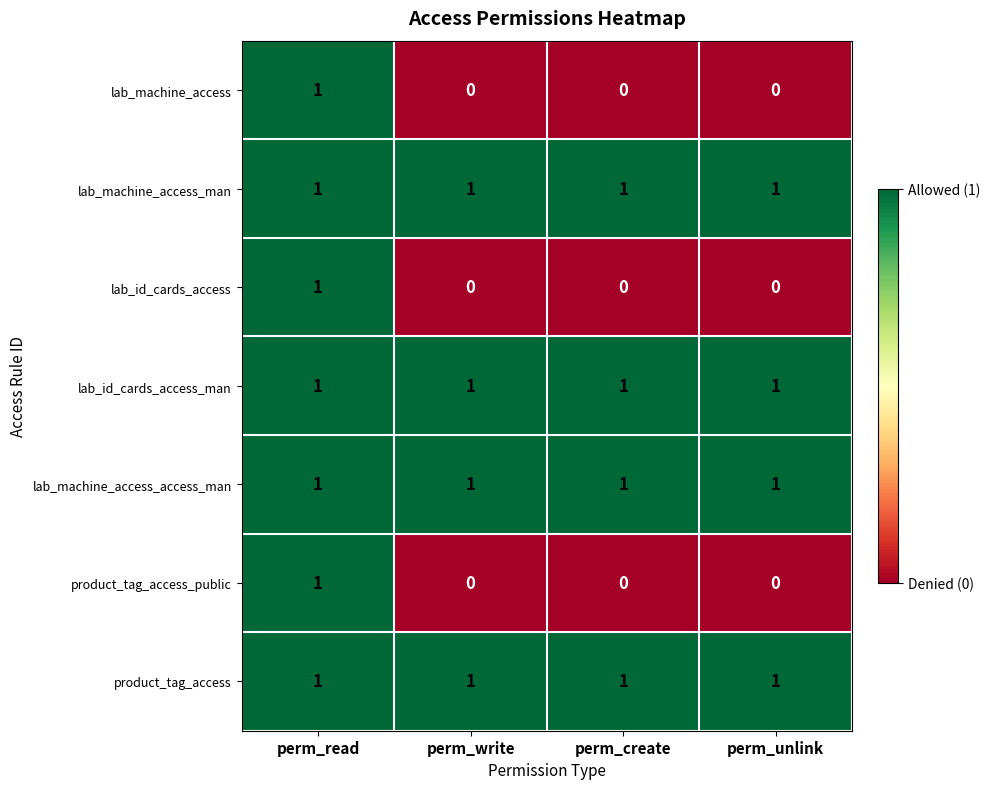

Reading left to right, what are all the values shown in this chart?

lab_machine_access: perm_read=1	perm_write=0	perm_create=0	perm_unlink=0
lab_machine_access_man: perm_read=1	perm_write=1	perm_create=1	perm_unlink=1
lab_id_cards_access: perm_read=1	perm_write=0	perm_create=0	perm_unlink=0
lab_id_cards_access_man: perm_read=1	perm_write=1	perm_create=1	perm_unlink=1
lab_machine_access_access_man: perm_read=1	perm_write=1	perm_create=1	perm_unlink=1
product_tag_access_public: perm_read=1	perm_write=0	perm_create=0	perm_unlink=0
product_tag_access: perm_read=1	perm_write=1	perm_create=1	perm_unlink=1